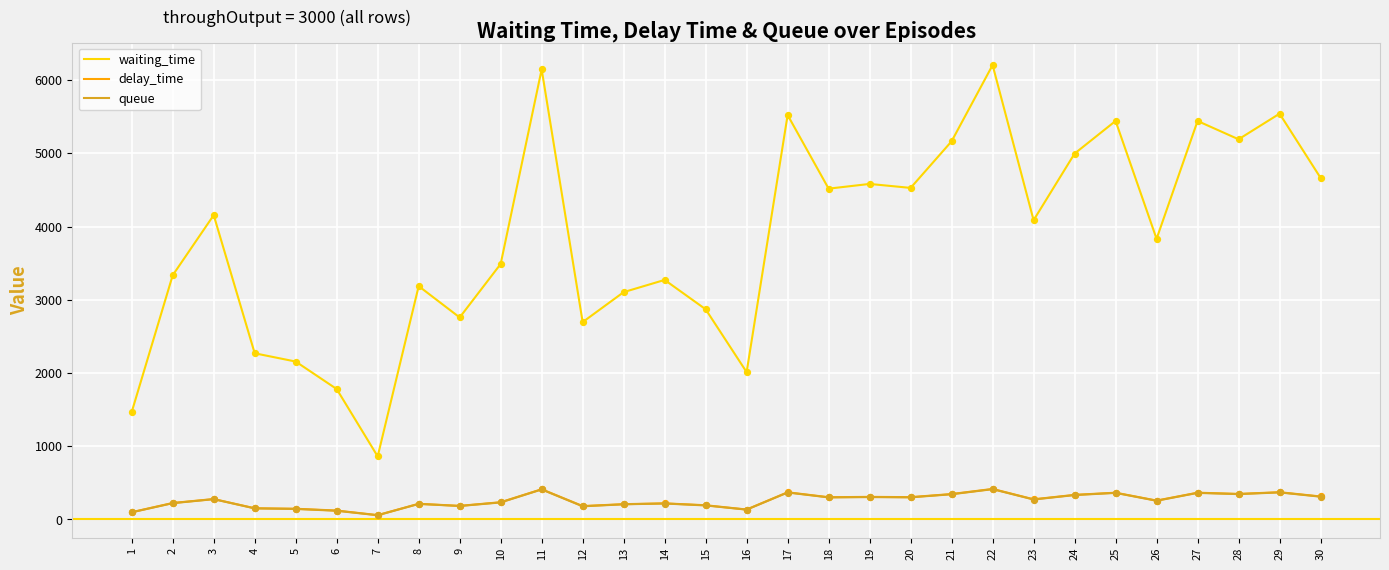

What is the total value across all series at 4?

2573.7